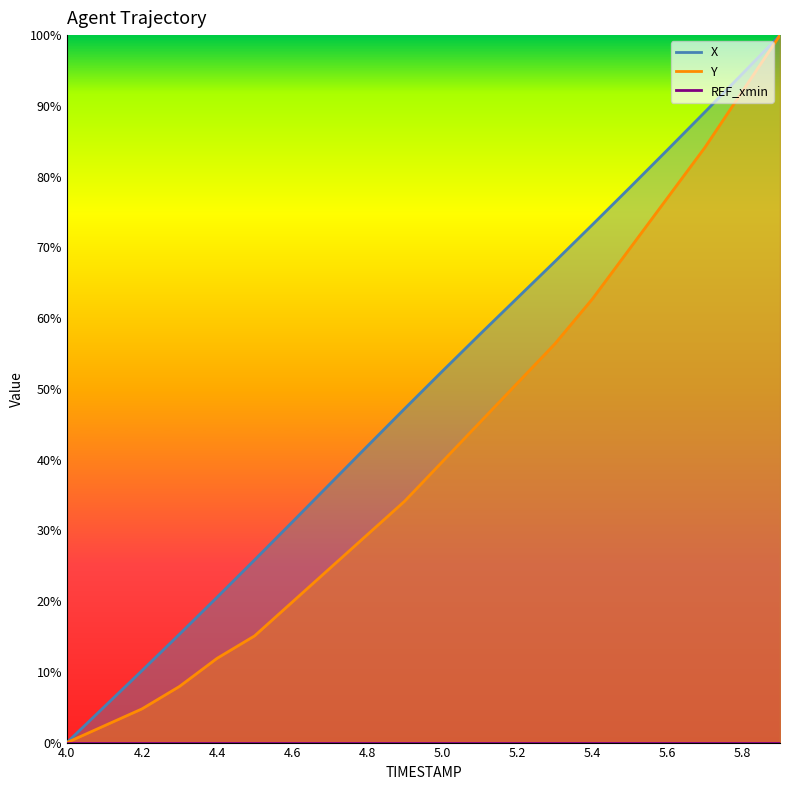

What is the label of the 7th point from the right?

5.3